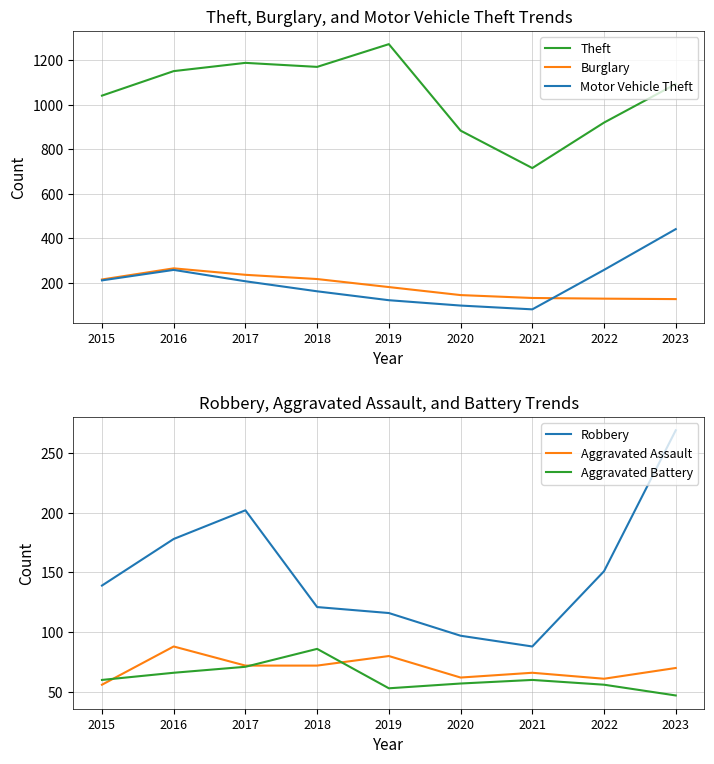

Which has a higher value, 2016 or 2015?

2016